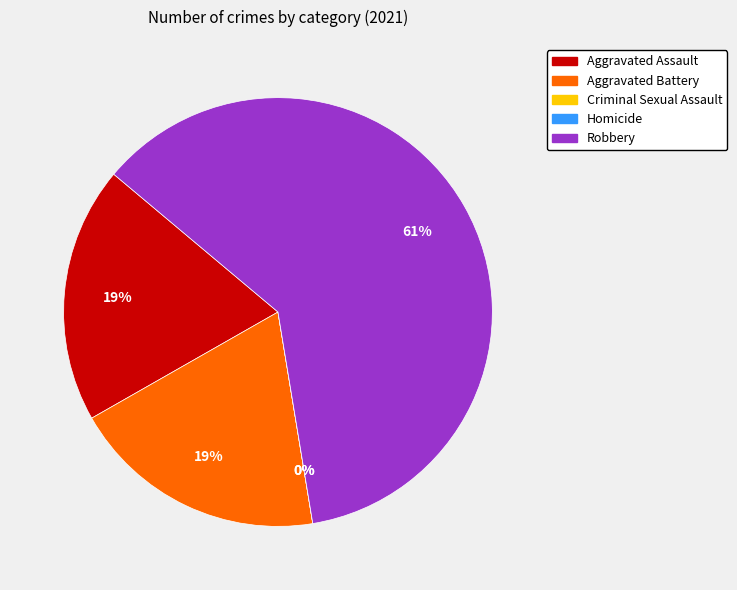

Combined, what portion of the pie is Robbery and Aggravated Battery?

80.6%